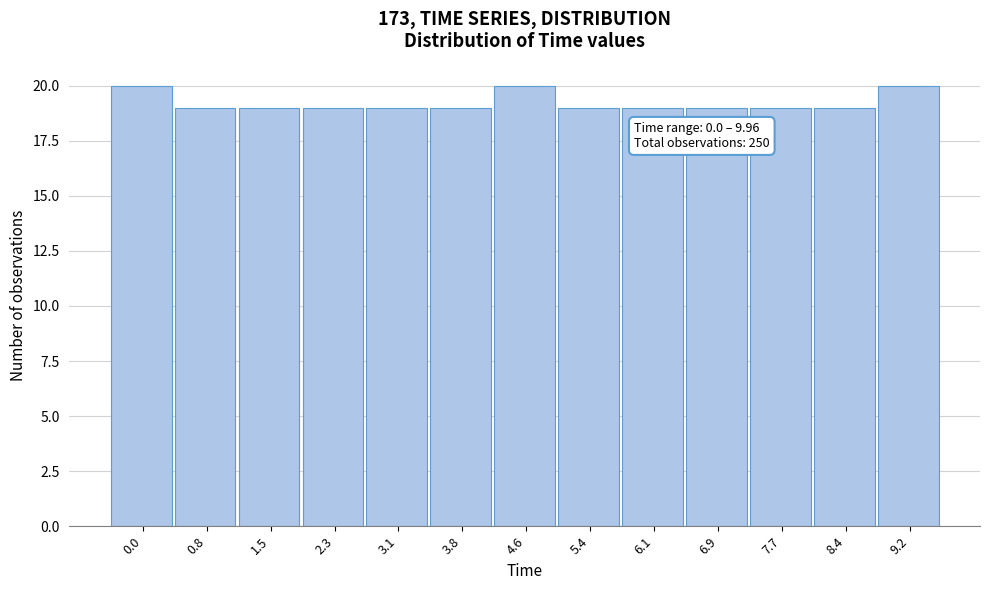

Reading left to right, extract all data points from this chart.

20	19	19	19	19	19	20	19	19	19	19	19	20